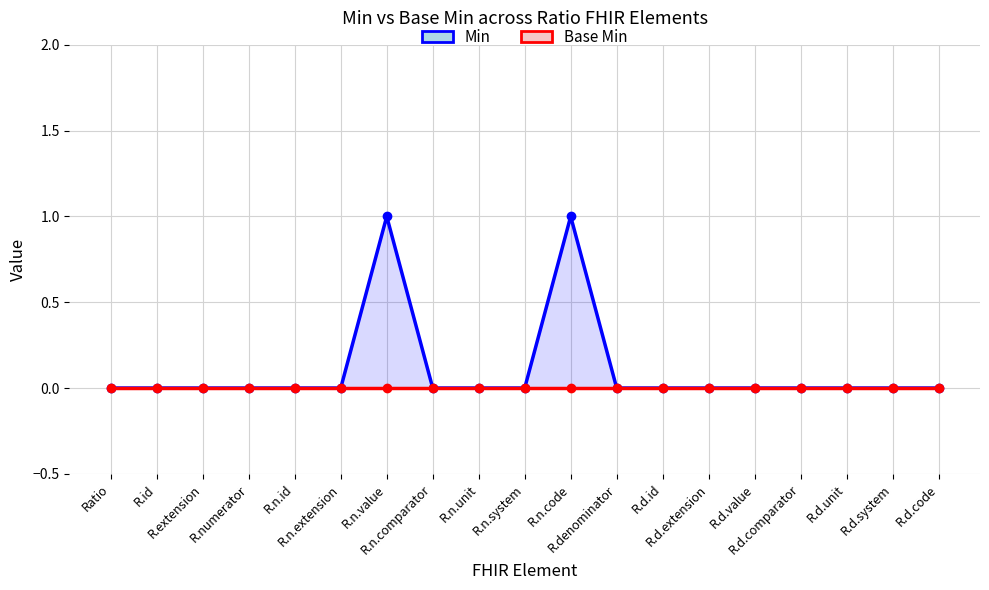

True or false: Base Min and Min cross at least once.

False